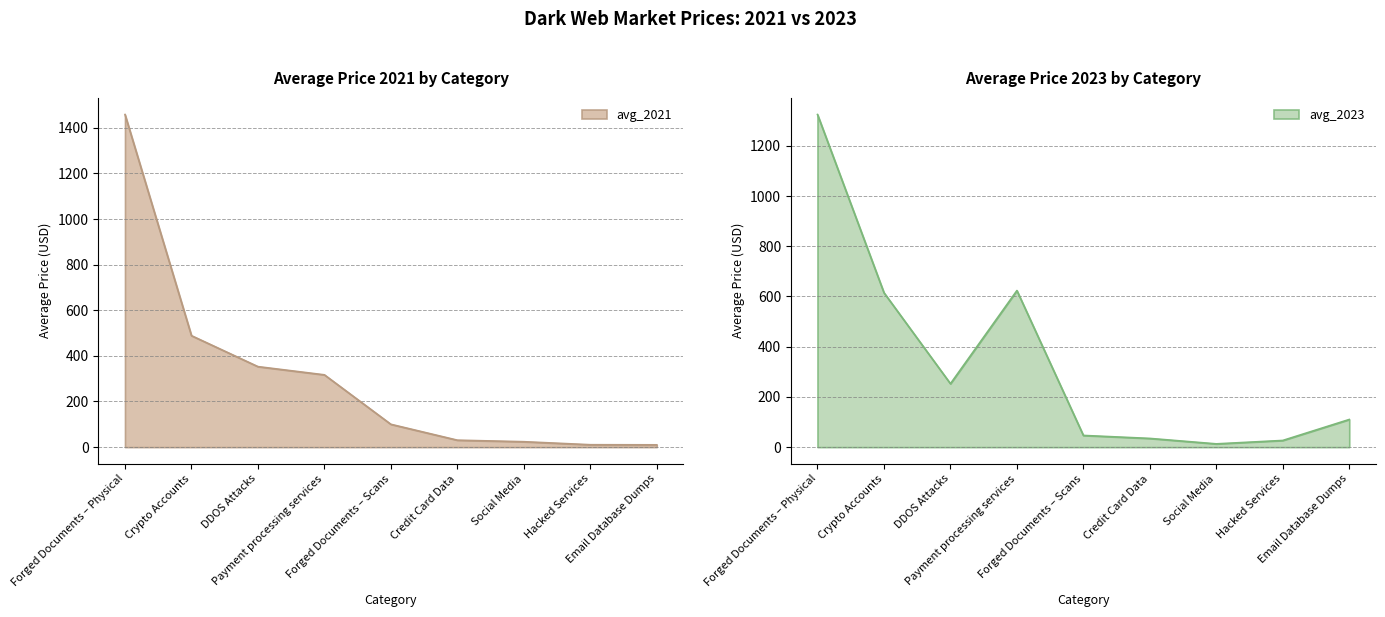

What is the label of the 7th point from the left?

Social Media